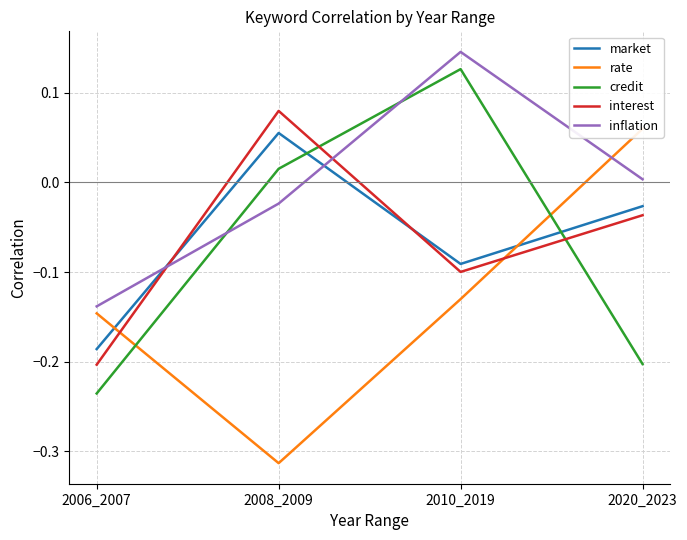

Which series has the largest range (max minus min)?

rate